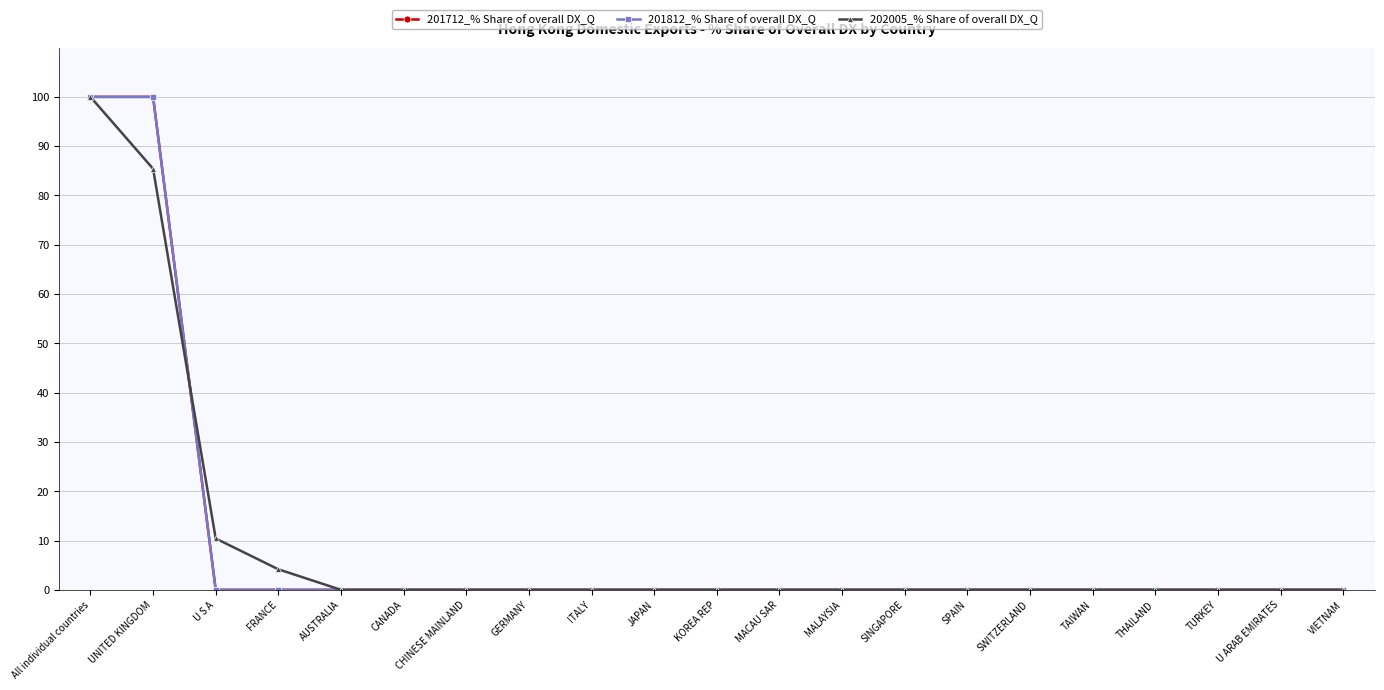

Is this an area chart (filled region under the line)?

No